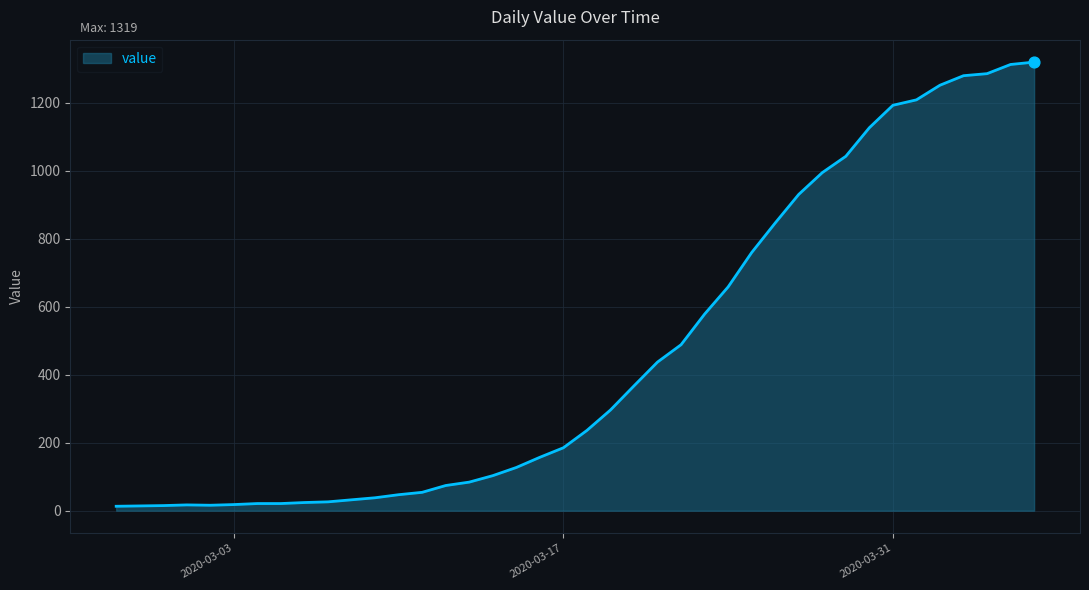

What is the difference between the maximum and minimum values?

1306